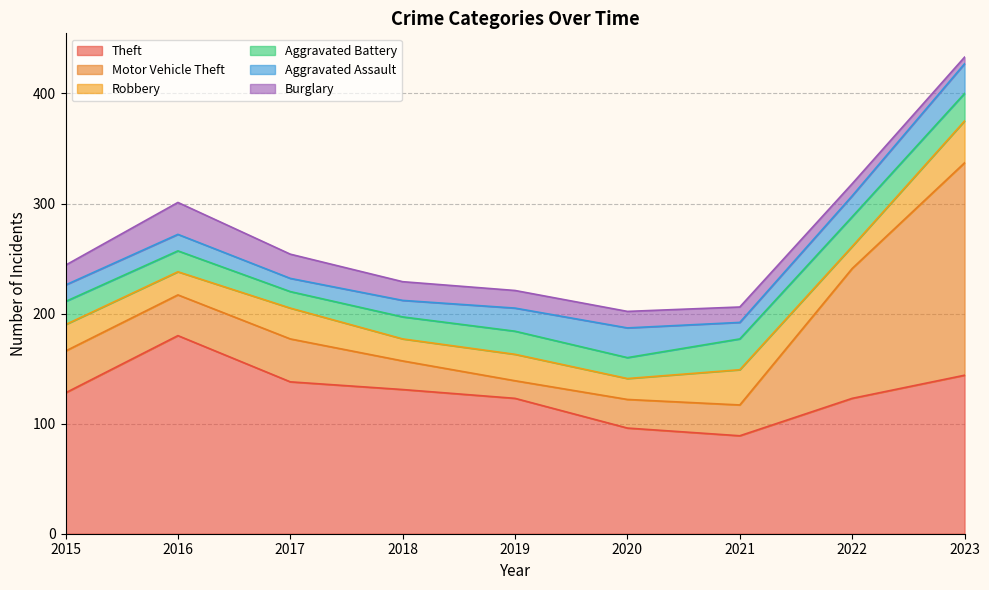

How many times do Motor Vehicle Theft and Aggravated Battery cross each other?

2